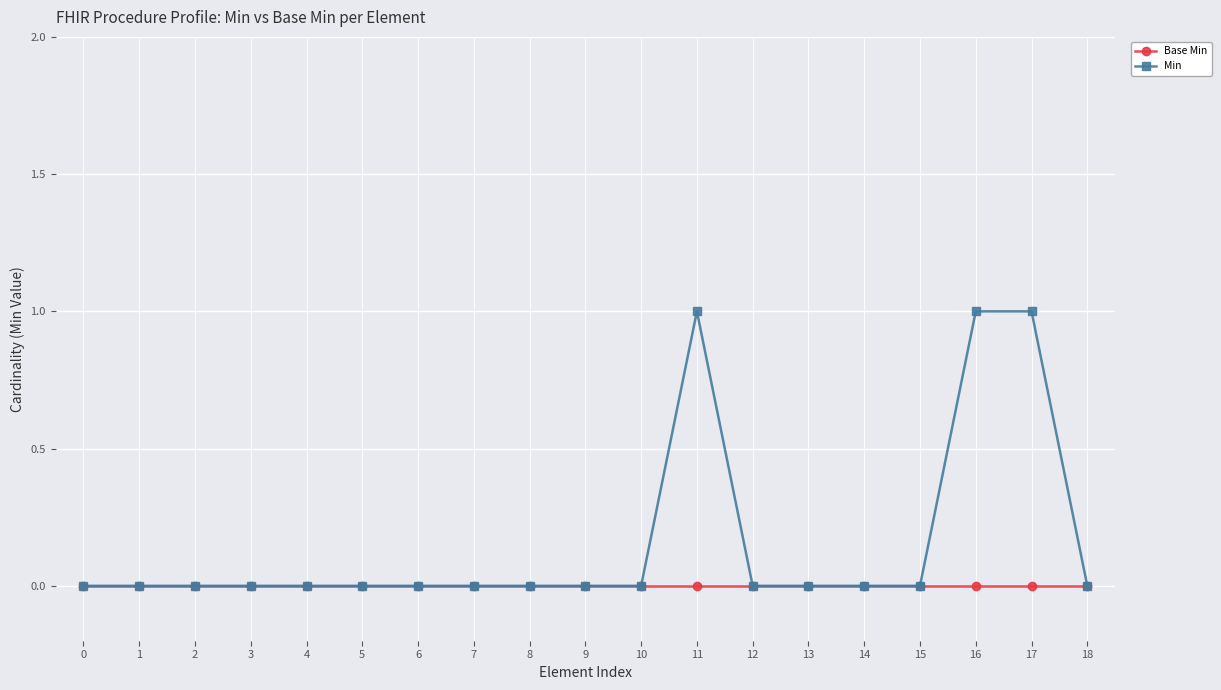

True or false: Min has more than 0 points higher than both neighbors.

True